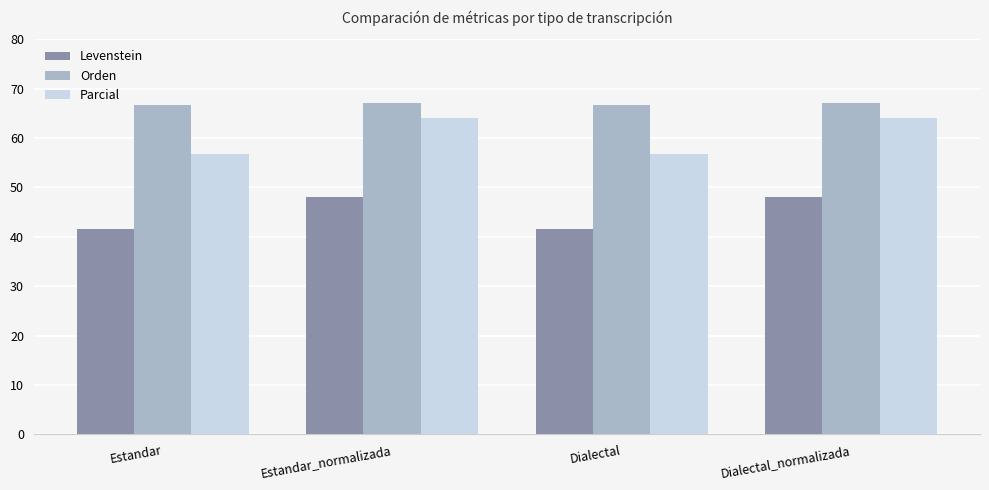

What is the difference between the second highest and minimum values in the Parcial series?

7.4